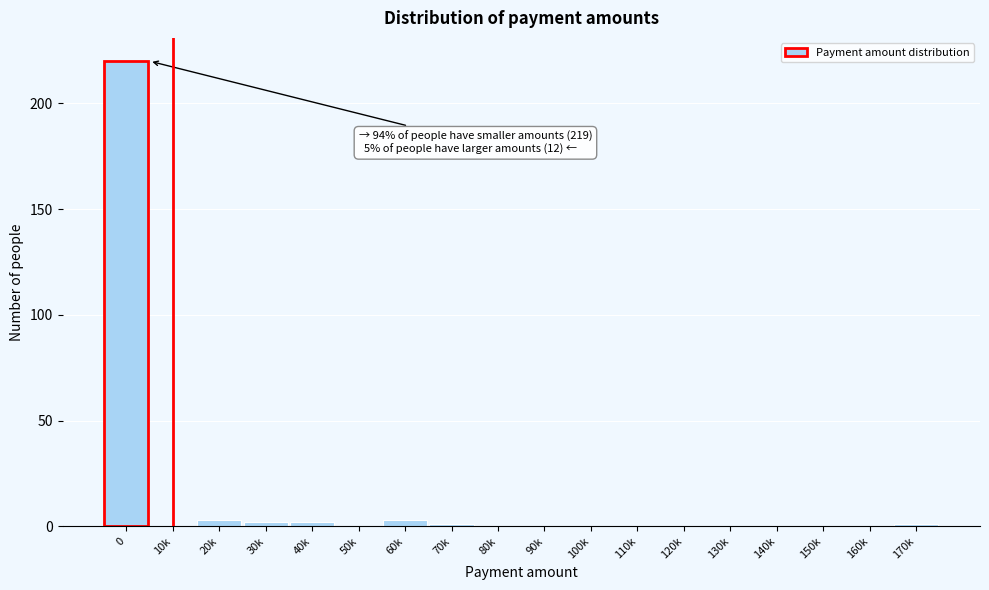

Reading left to right, what are all the values shown in this chart?

0=220	10k=0	20k=3	30k=2	40k=2	50k=0	60k=3	70k=1	80k=0	90k=0	100k=0	110k=0	120k=0	130k=0	140k=0	150k=0	160k=0	170k=1